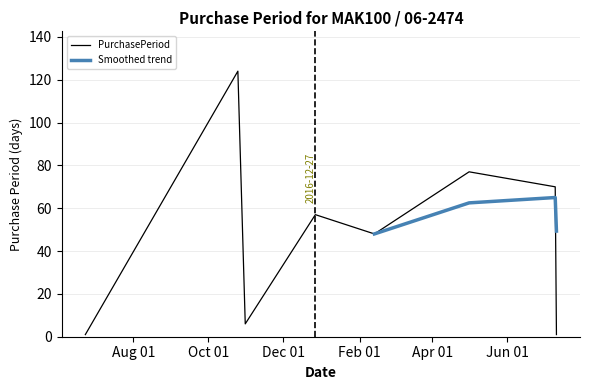

What is the difference between the values at 2016-06-23 and 2017-07-10?

69